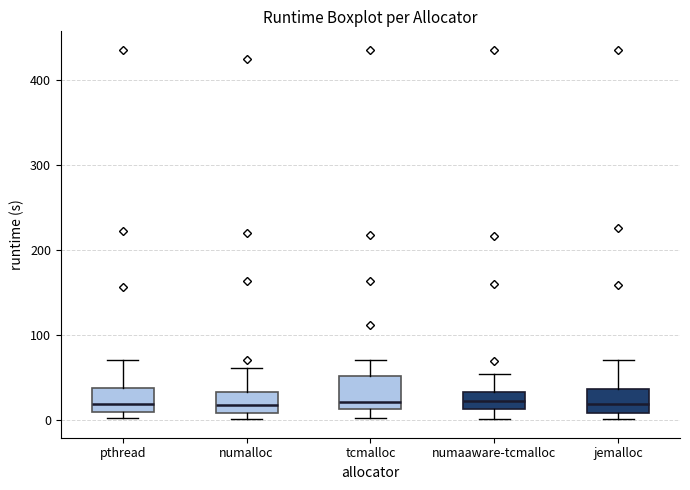

Where does the median line of the box for jemalloc sit on the y-axis? The values are not printed on the chart, so give them approximately, as read against the axis.

20